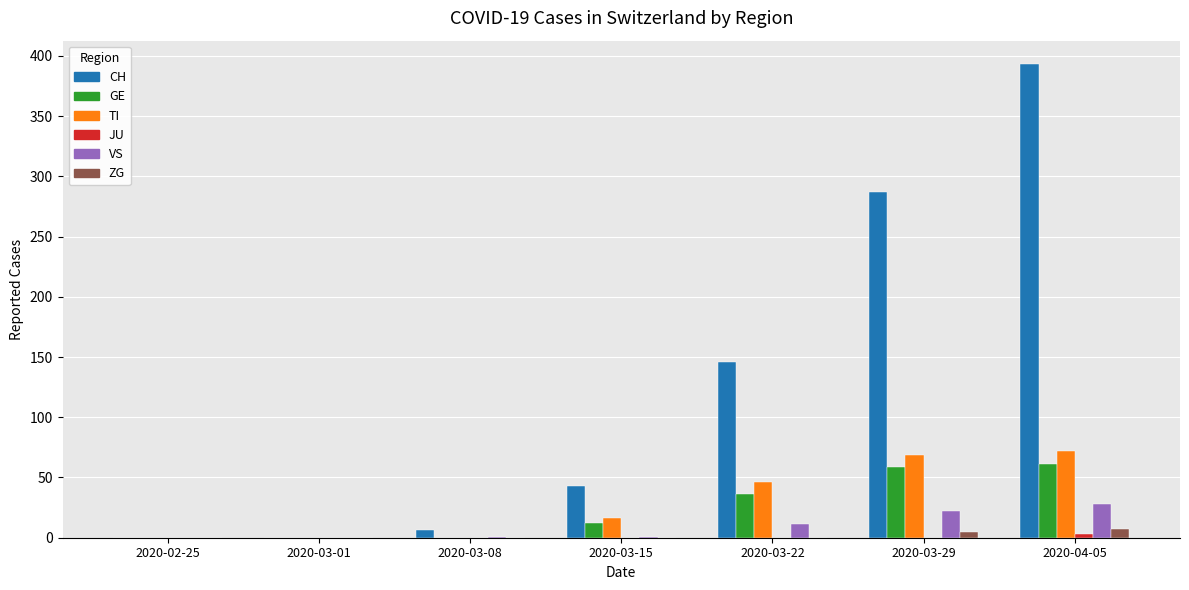

Which category has the highest value across all series?

2020-04-05